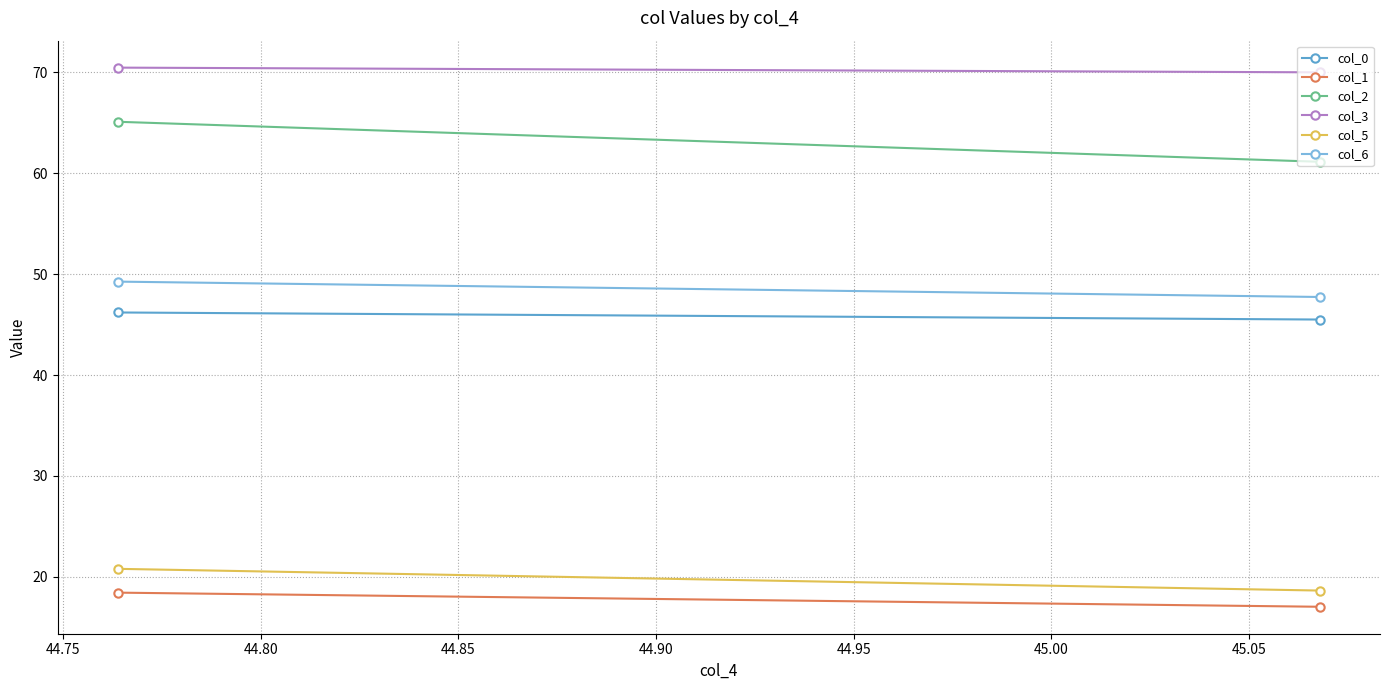

How many data points in col_5 are above 20?

1